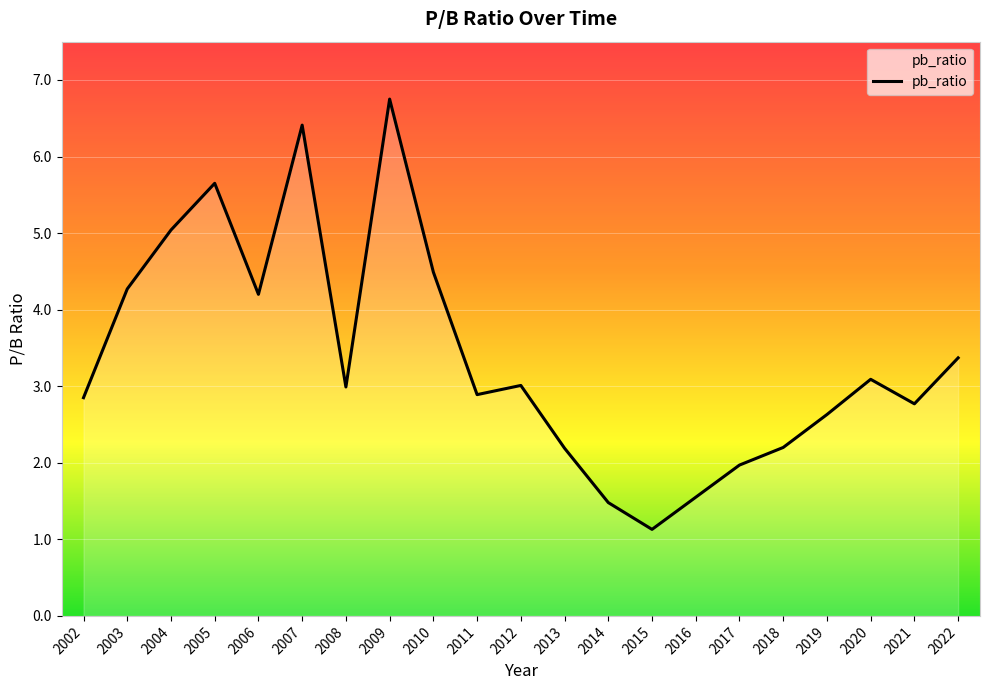

How many categories are shown in the chart?

21